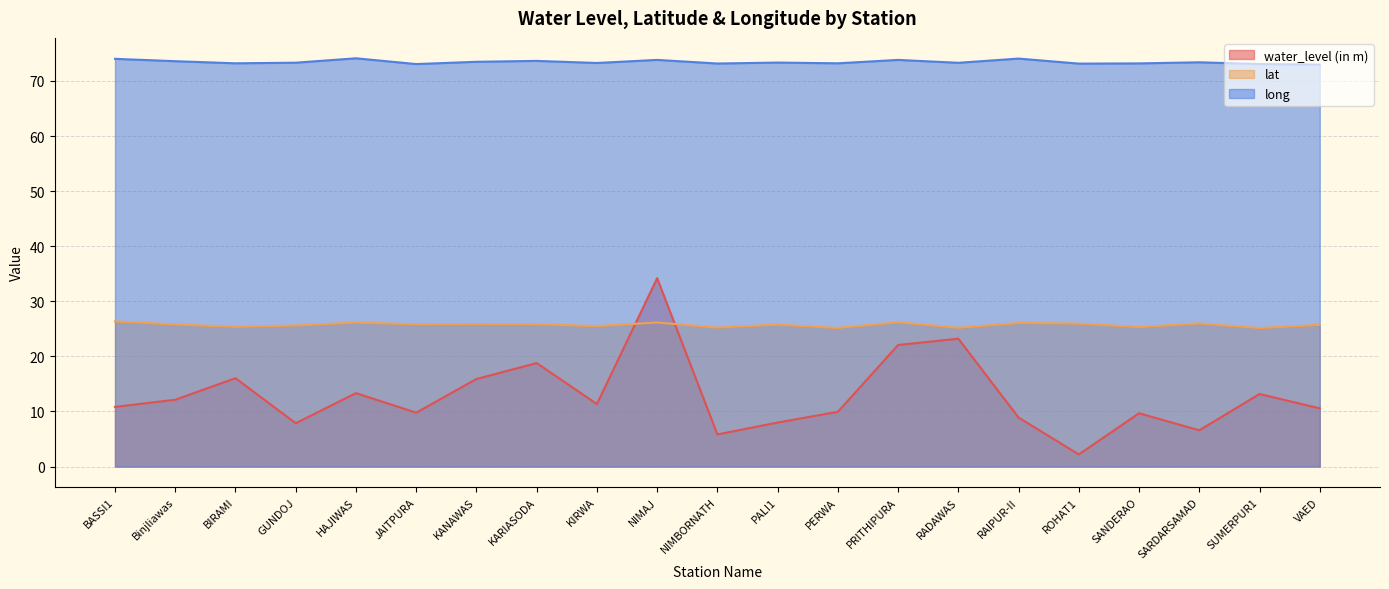

What value does the lat series have at SANDERAO?

25.3